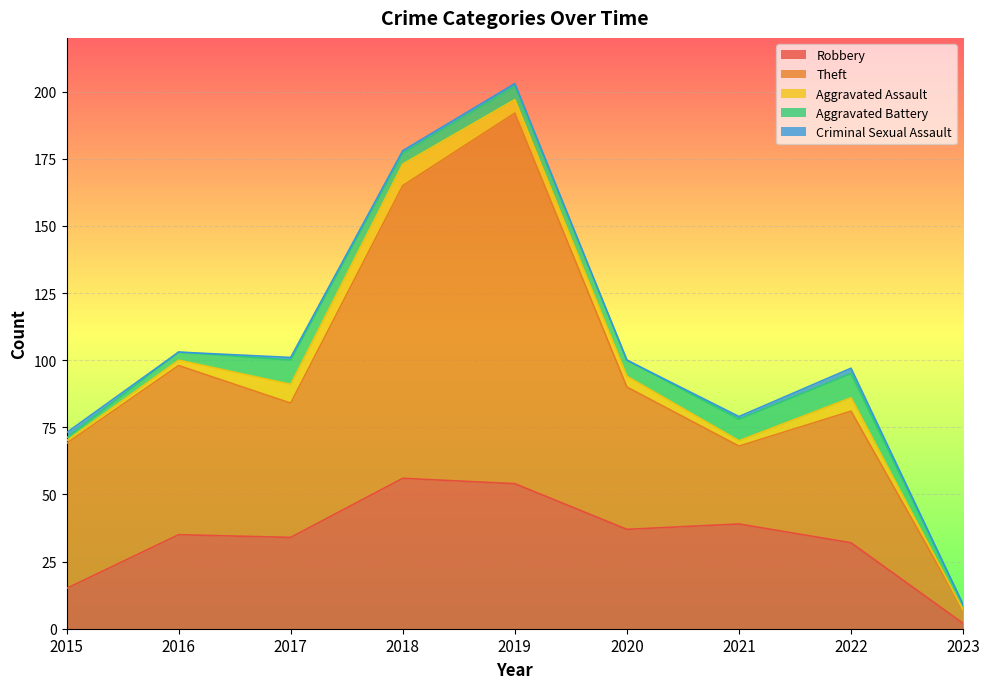

What is the approximate value of Aggravated Assault at 2015?

1